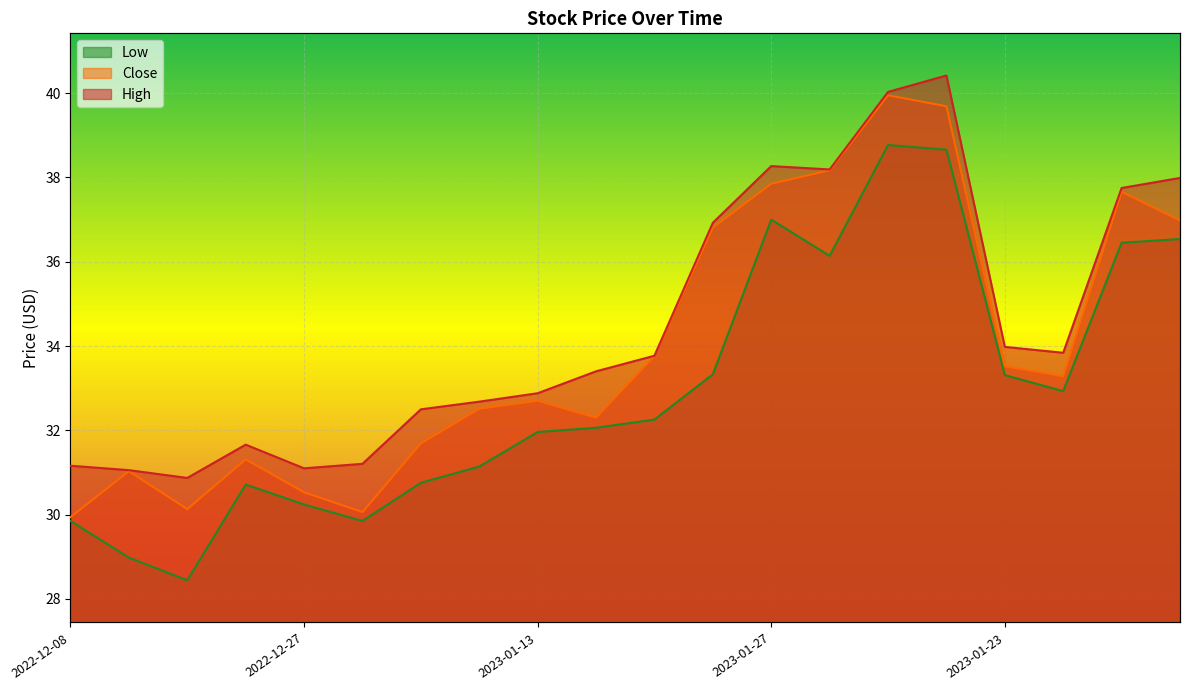

What is the sum of the High values at 2023-01-24 and 2023-02-02?

73.9